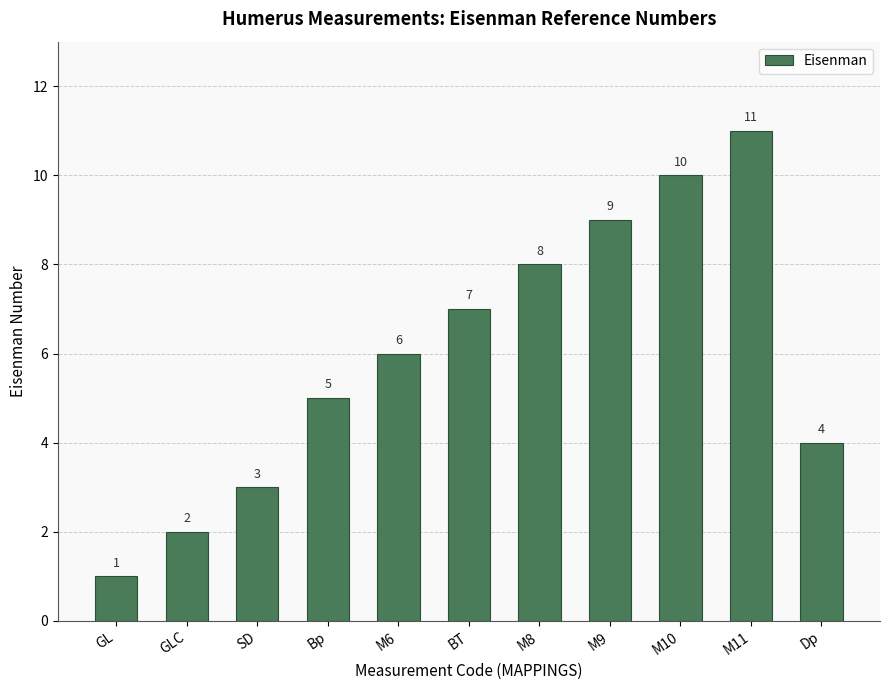

What is the minimum value shown in the chart?

1